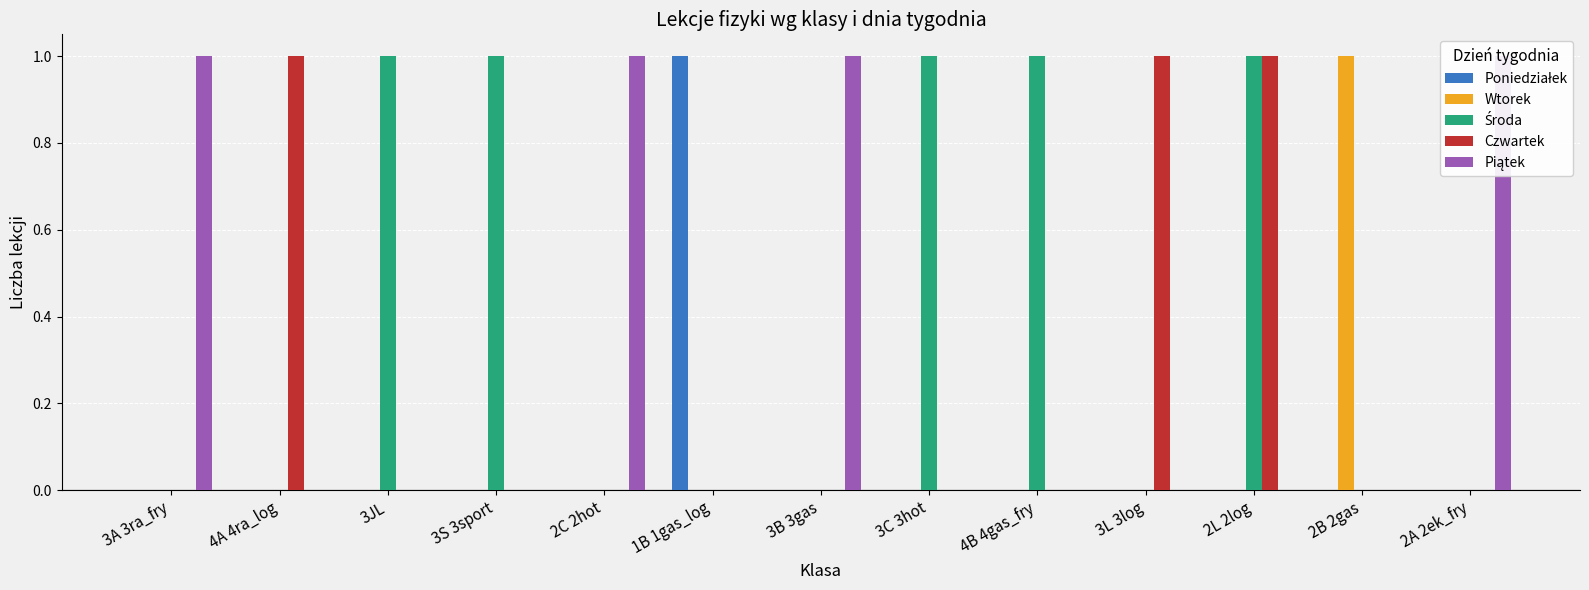

Count the Poniedziałek values in the range 0 to 1.

13